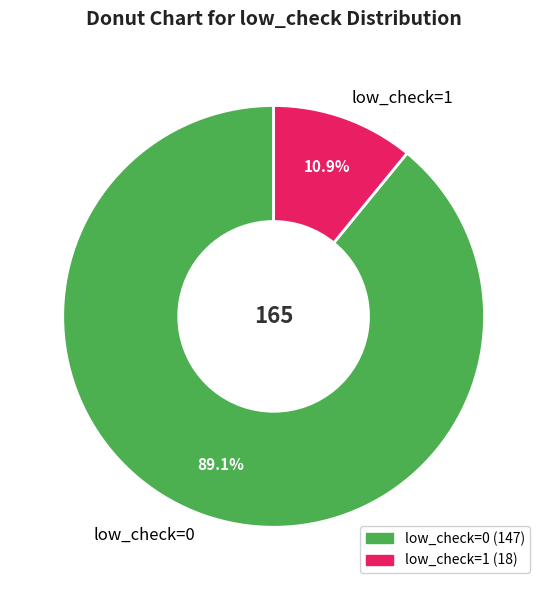

Rank the categories by value from highest to lowest.

low_check=0, low_check=1